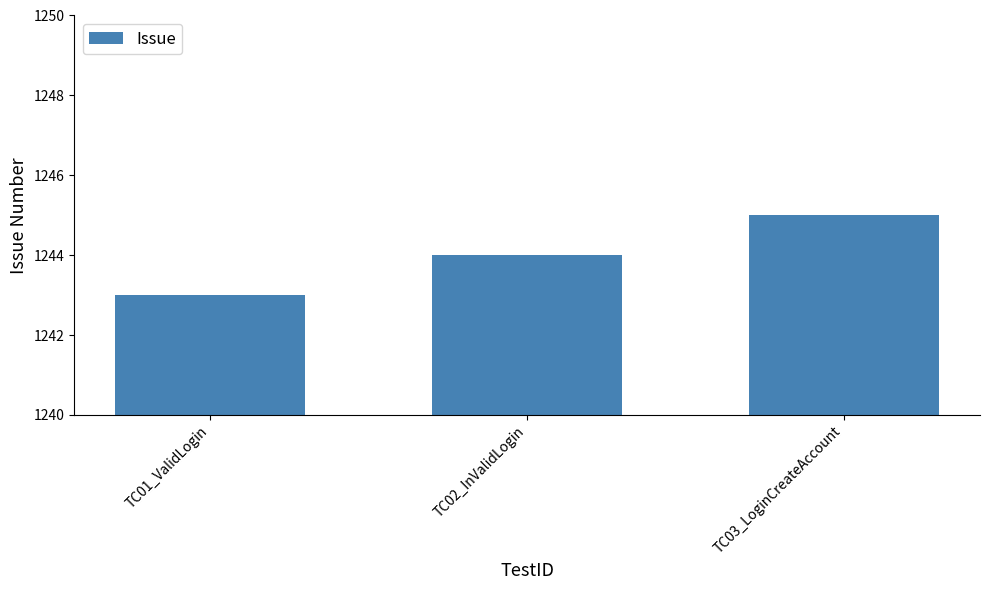

What is the greatest value displayed?

1245